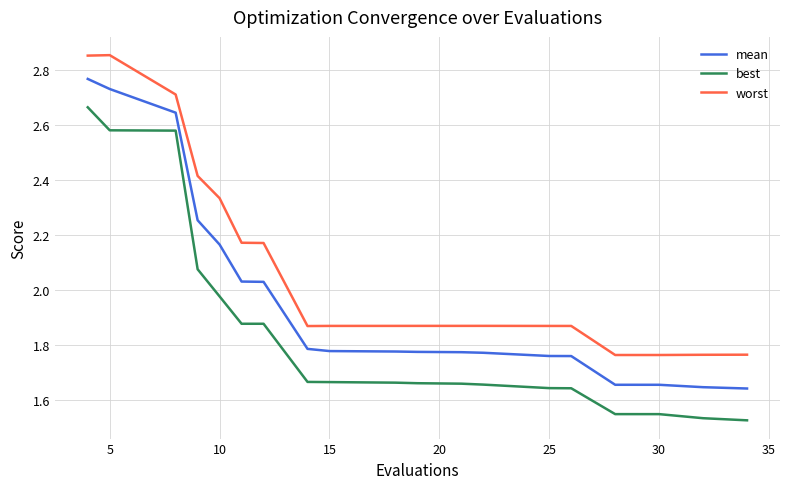

True or false: mean and best cross at least once.

False